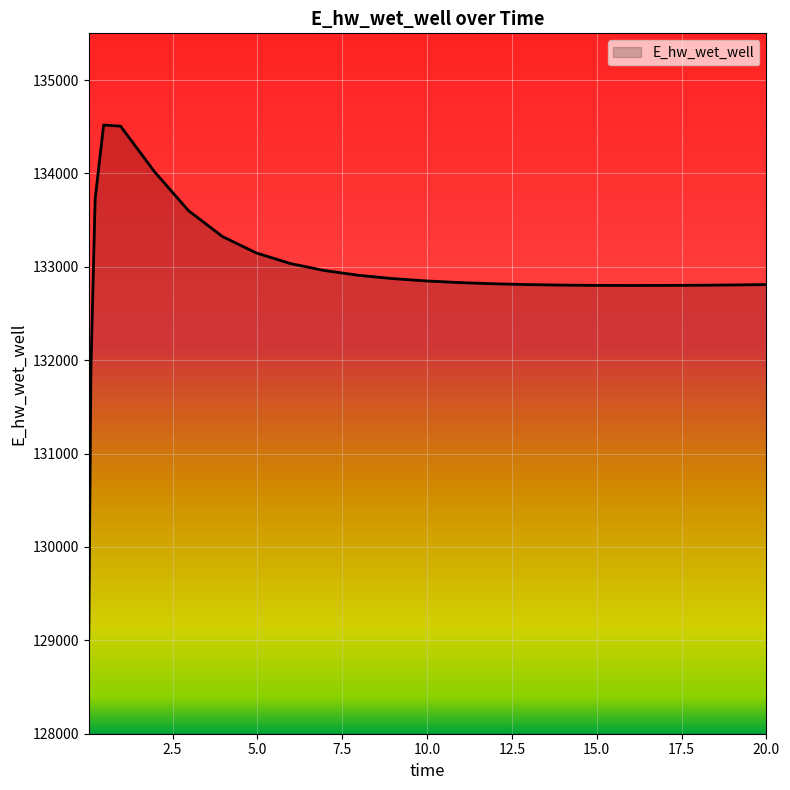

What is the maximum value shown in the chart?

134518.5